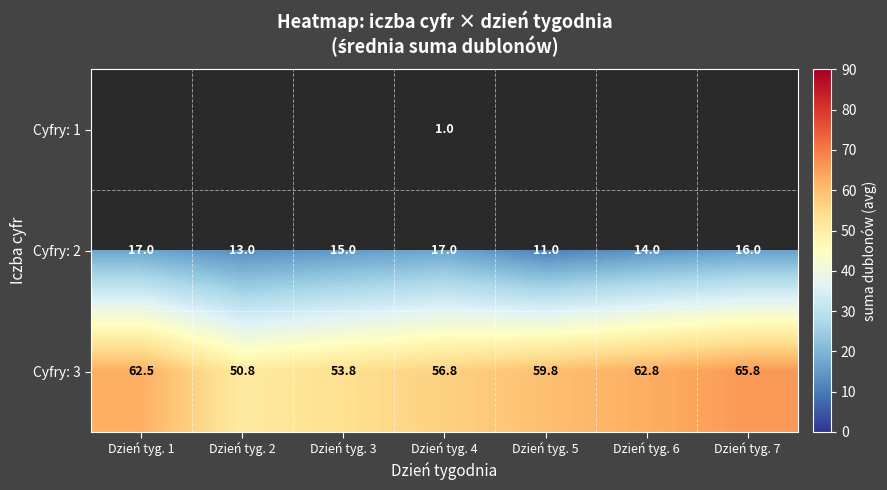

Count the Cyfry: 2 values in the range 13 to 17.

6